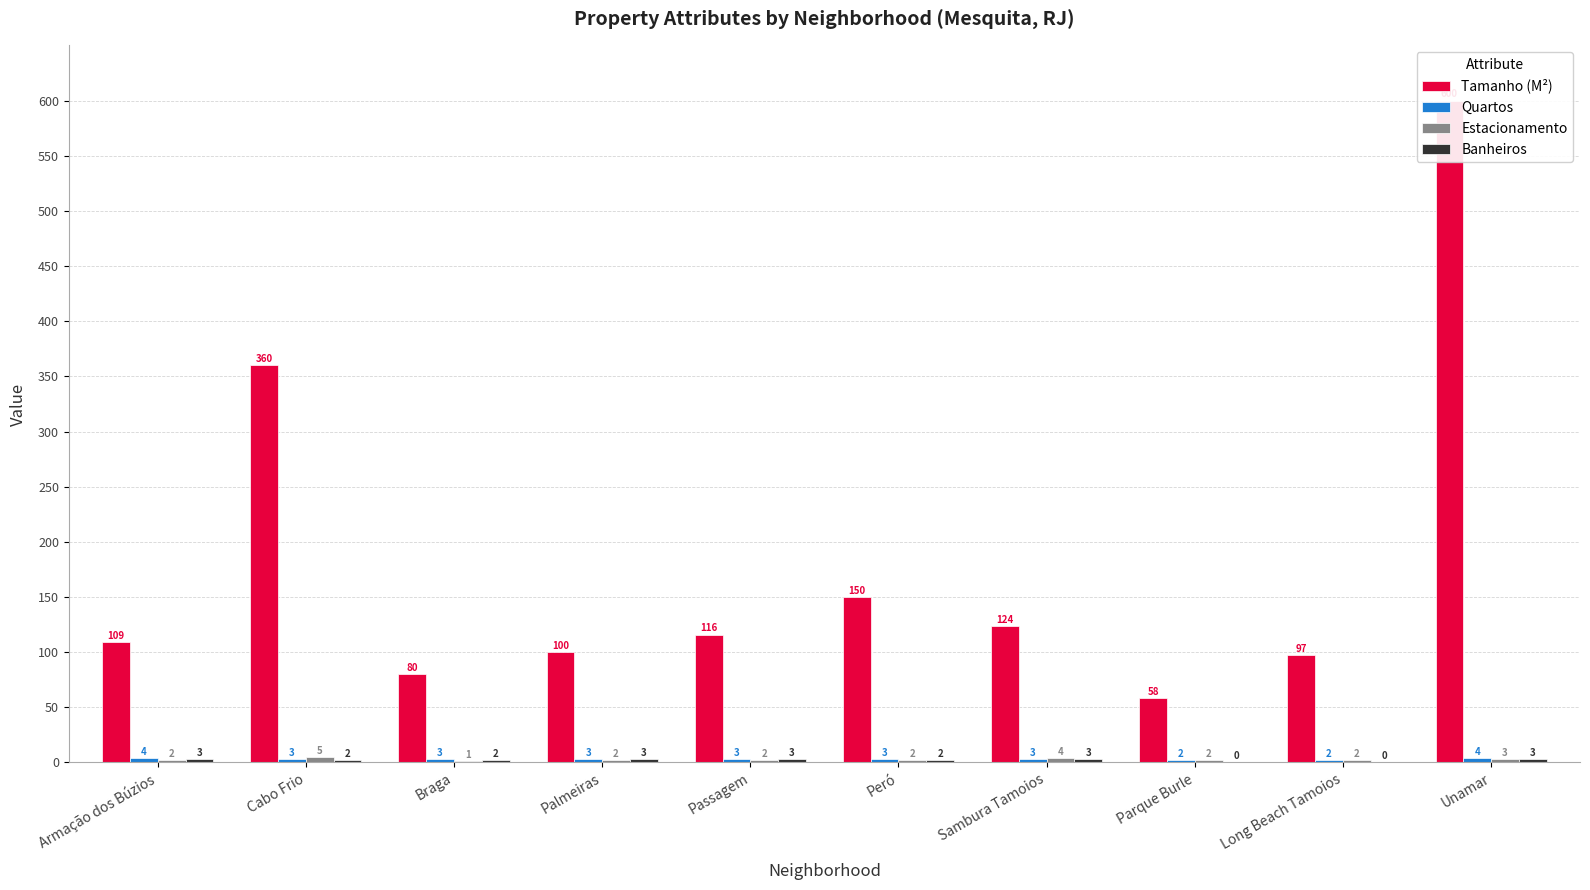

Which series has the largest total across all categories?

Tamanho (M²)